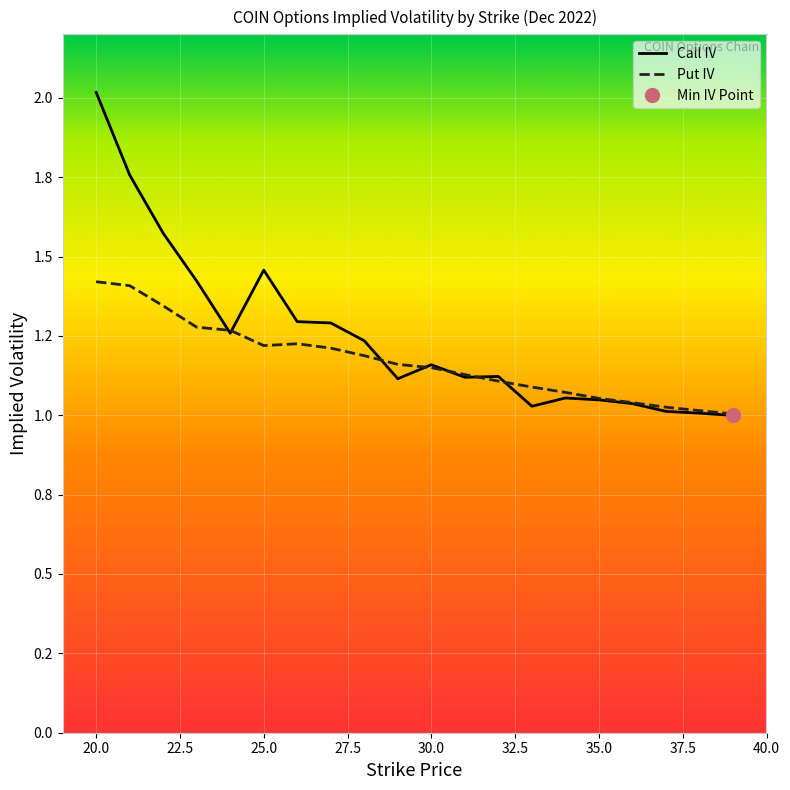

What is the value of the Call IV point at the 12th from the left?

1.1